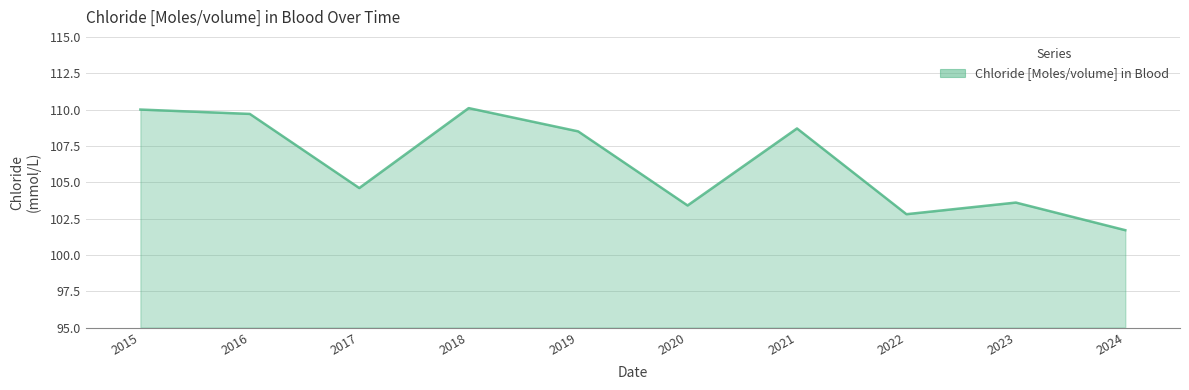

What is the sum of the values at 2016 and 2023?

213.3